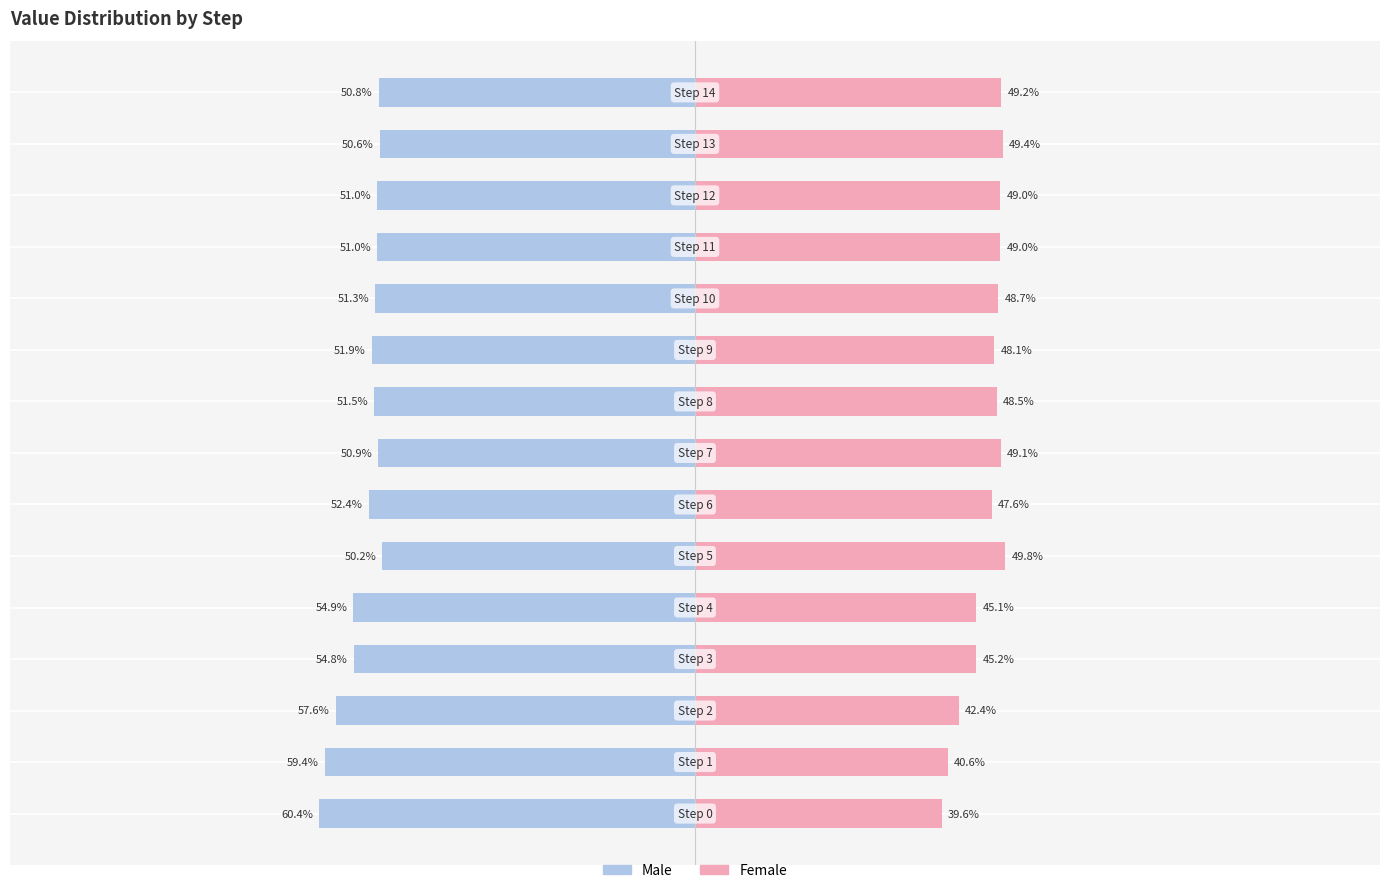

What is the highest value of the Male series?

-50.2